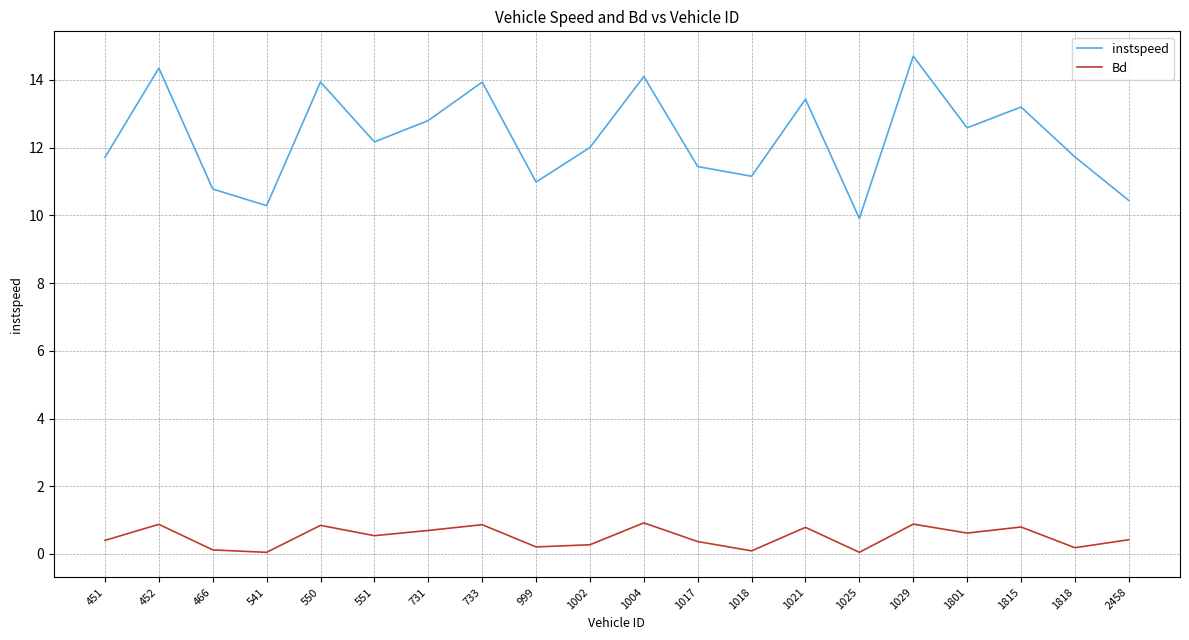

Does the chart have visible grid lines?

Yes